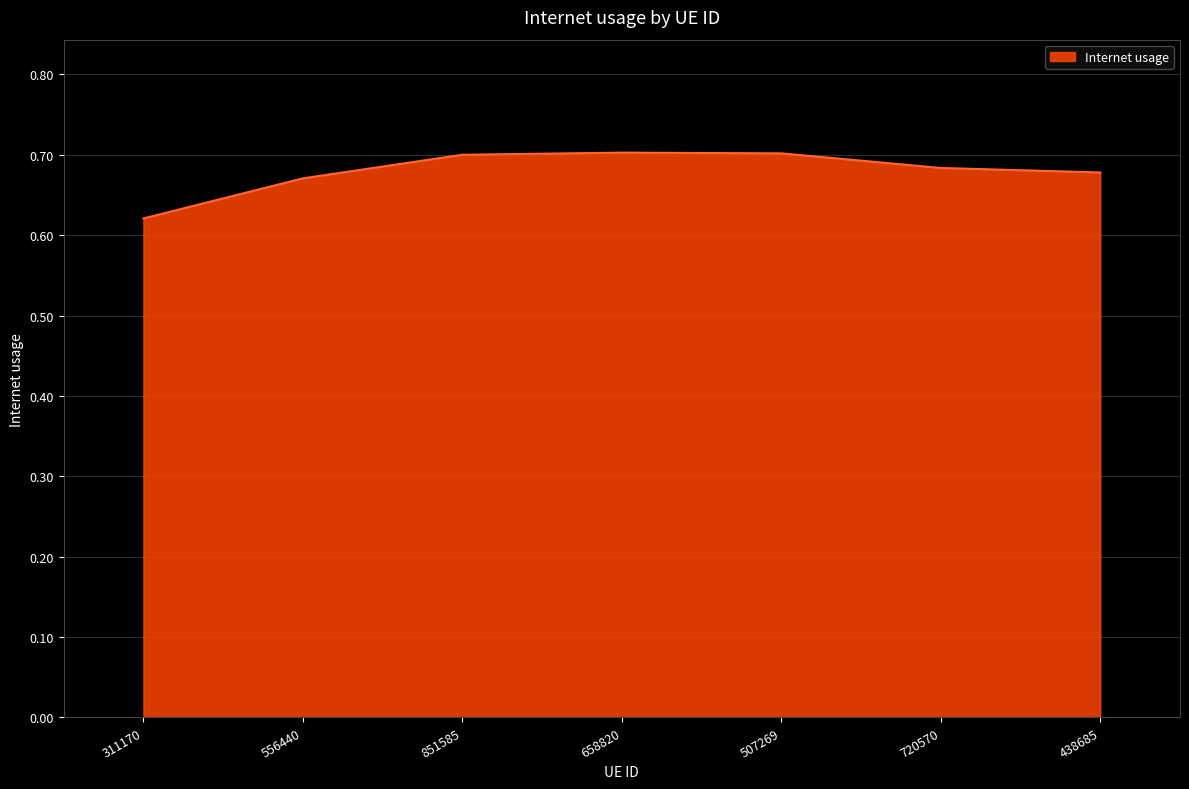

Is it true that the value at 507269 is 0.3?

False